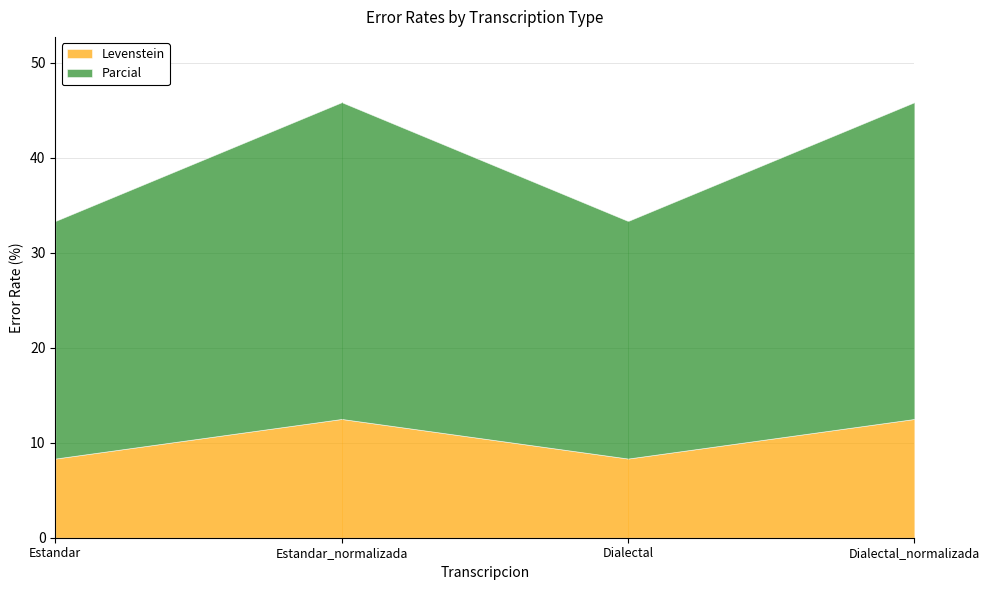

What is the sum of all Parcial values?

116.7